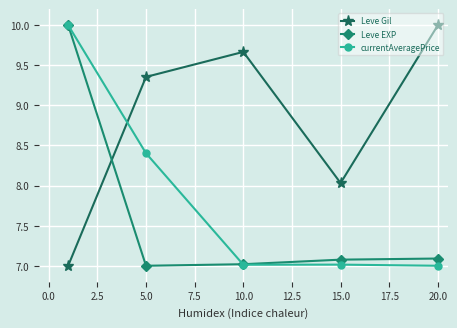

How many distinct data groups are displayed?

3